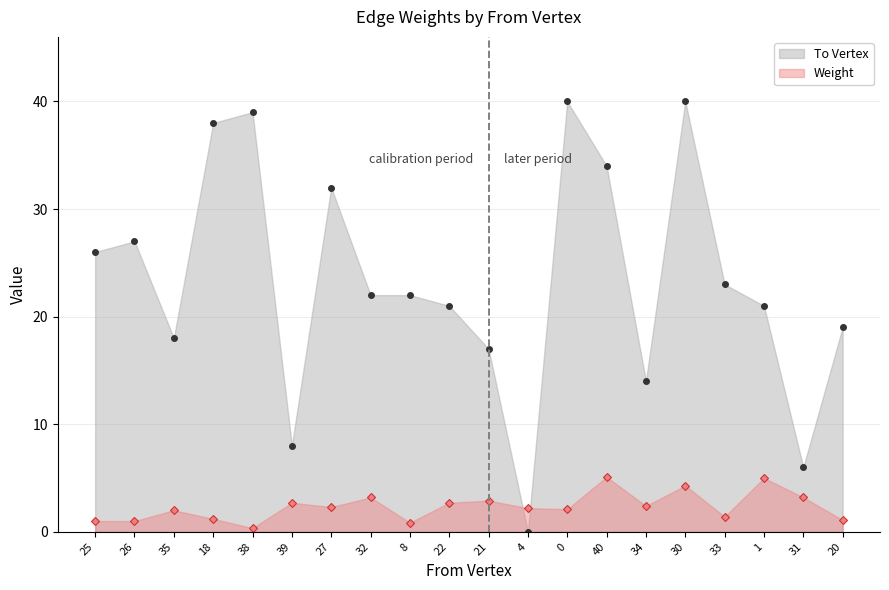

Rank the categories by Weight value from lowest to highest.

38, 8, 25, 26, 20, 18, 33, 35, 0, 4, 27, 34, 39, 22, 21, 32, 31, 30, 1, 40